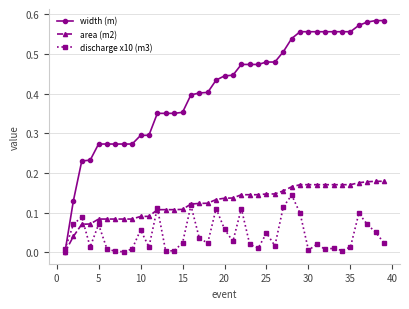

Which series ends up on top after the final intersection of width (m) and discharge x10 (m3)?

width (m)